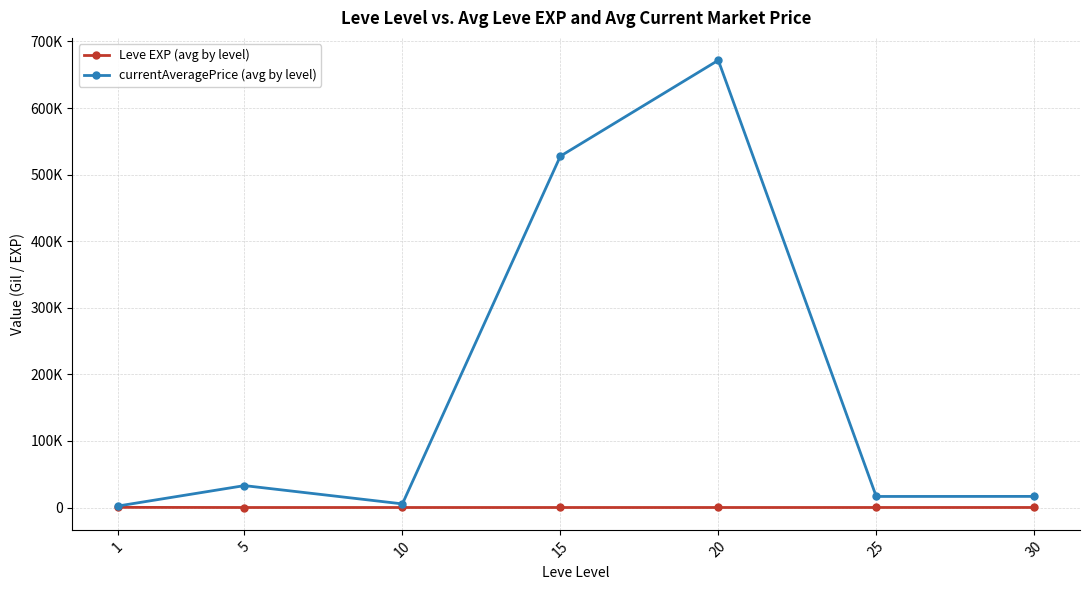

What is the difference between the maximum and minimum values in the Leve EXP (avg by level) series?

207.0